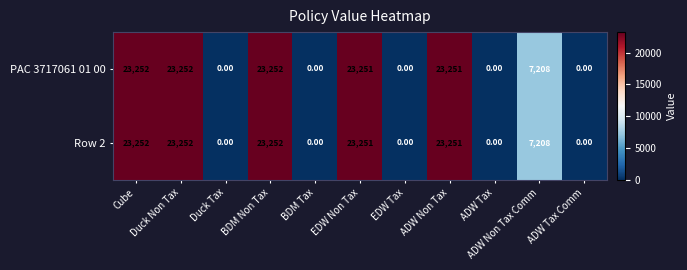

At which label does Row 2 first exceed 7208?

Cube